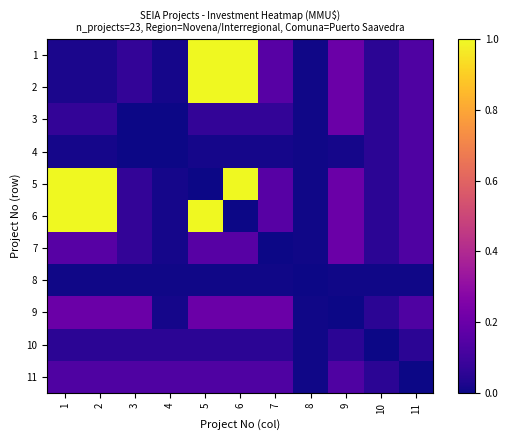

List the series in order of their peak value, highest first.

1, 2, 5, 6, 3, 7, 9, 4, 11, 10, 8